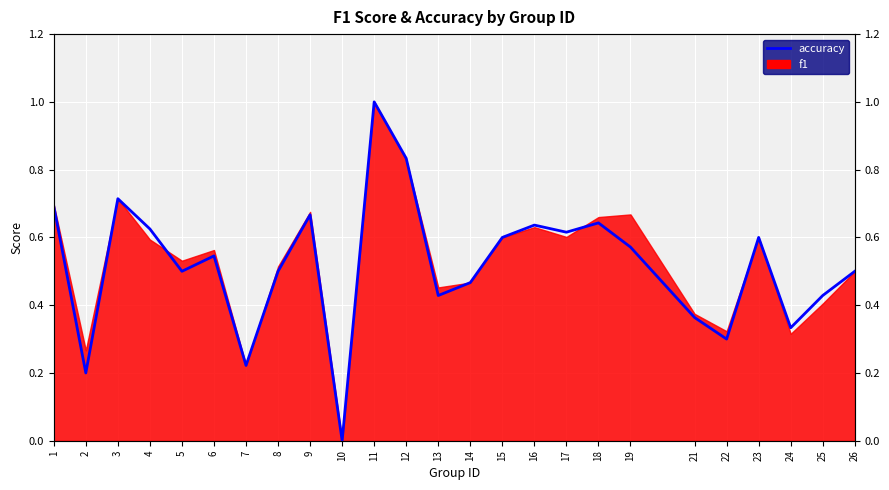

Is it true that the value at 18 is 0.6?

True